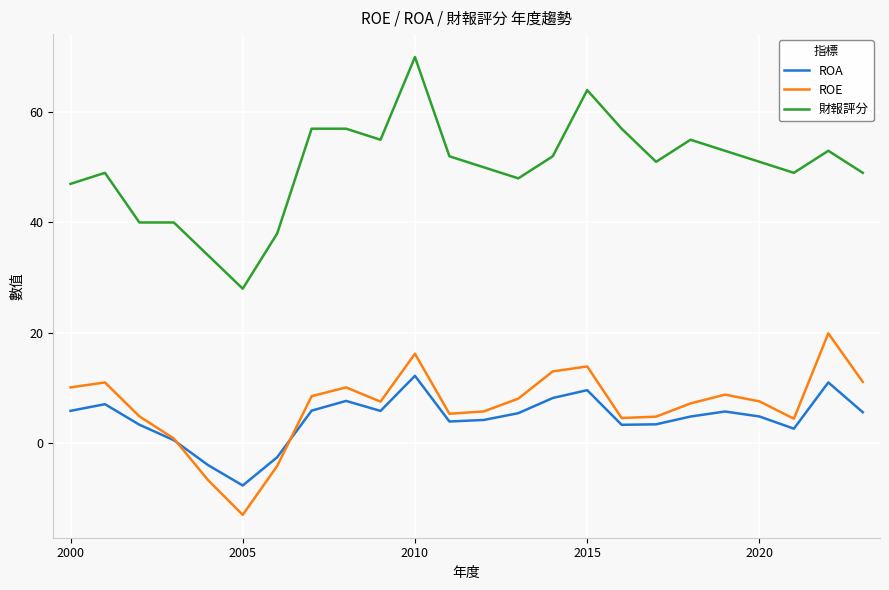

Which series has the widest spread of values?

財報評分